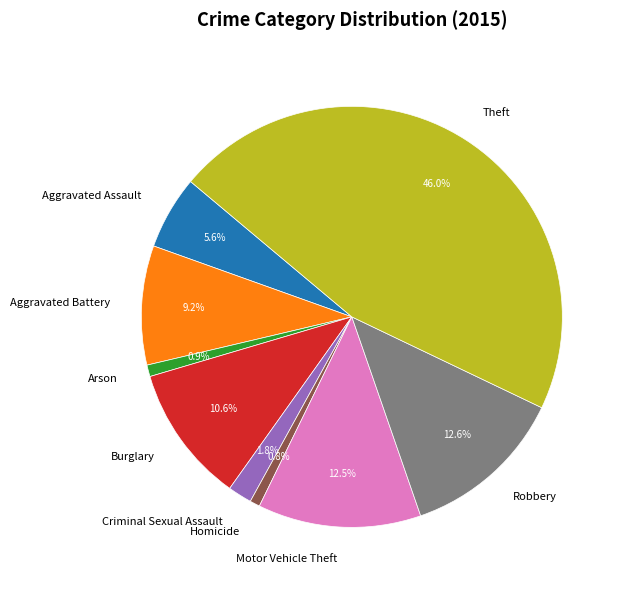

To the nearest percent, what is the average slice percentage?

11%